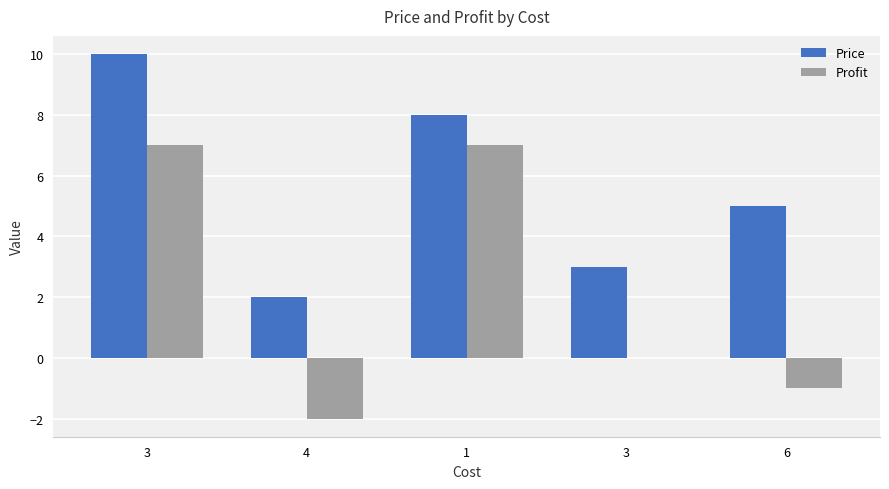

True or false: Profit has a value of 0 at 6.

False